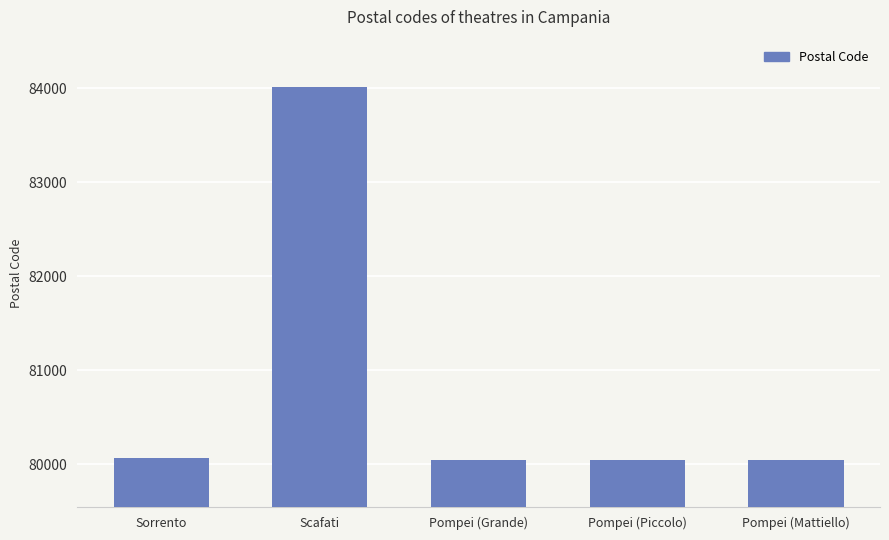

Reading left to right, extract all data points from this chart.

80067	84018	80045	80045	80045